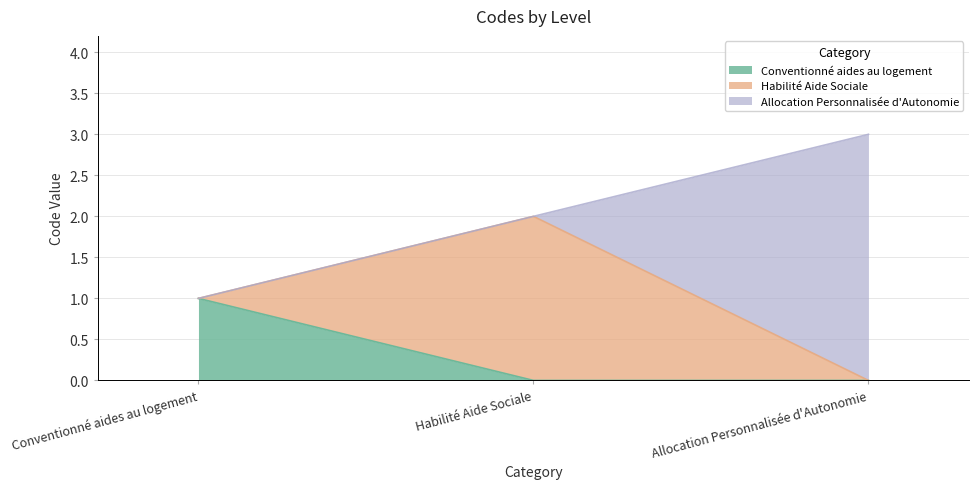

How many lines are shown in the chart?

3